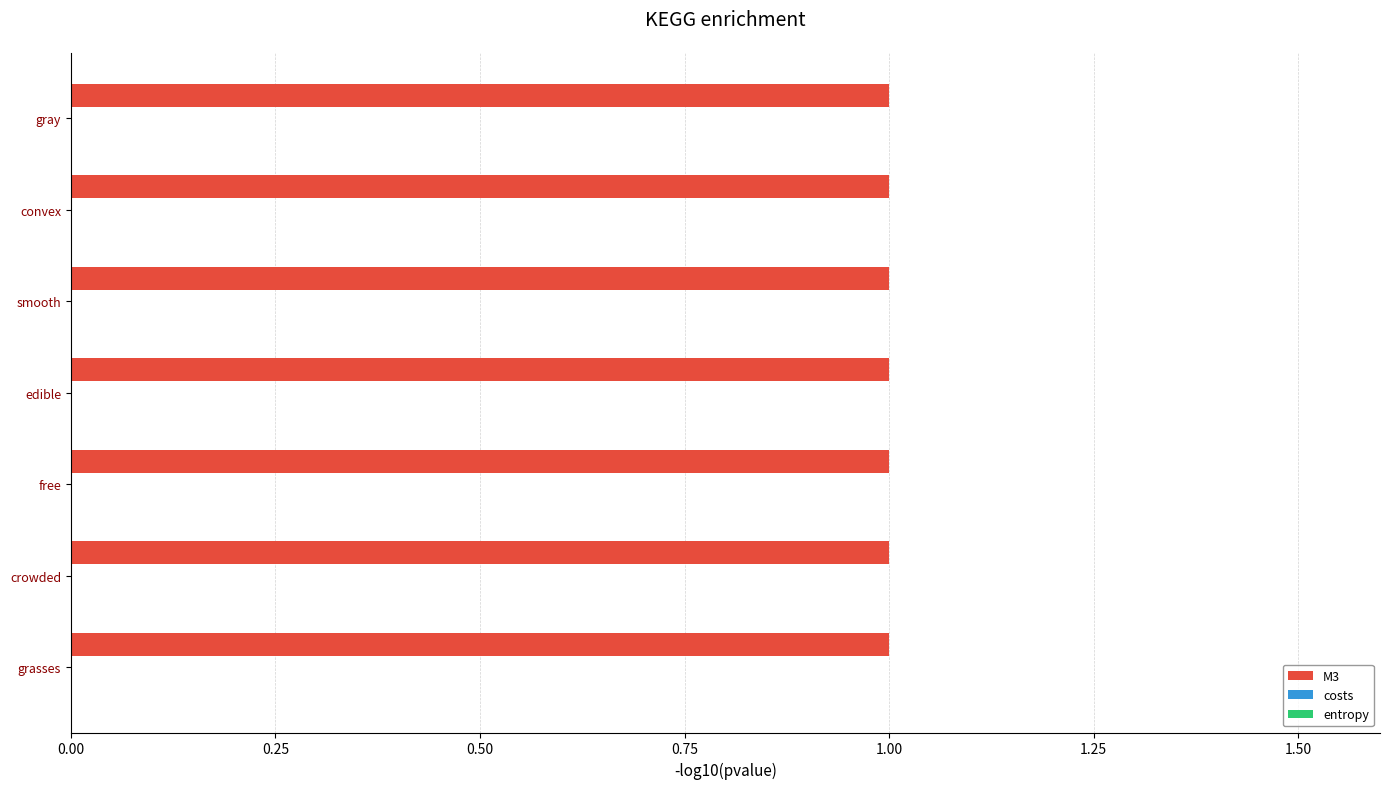

What is the spread (max minus min) of values at smooth?

1